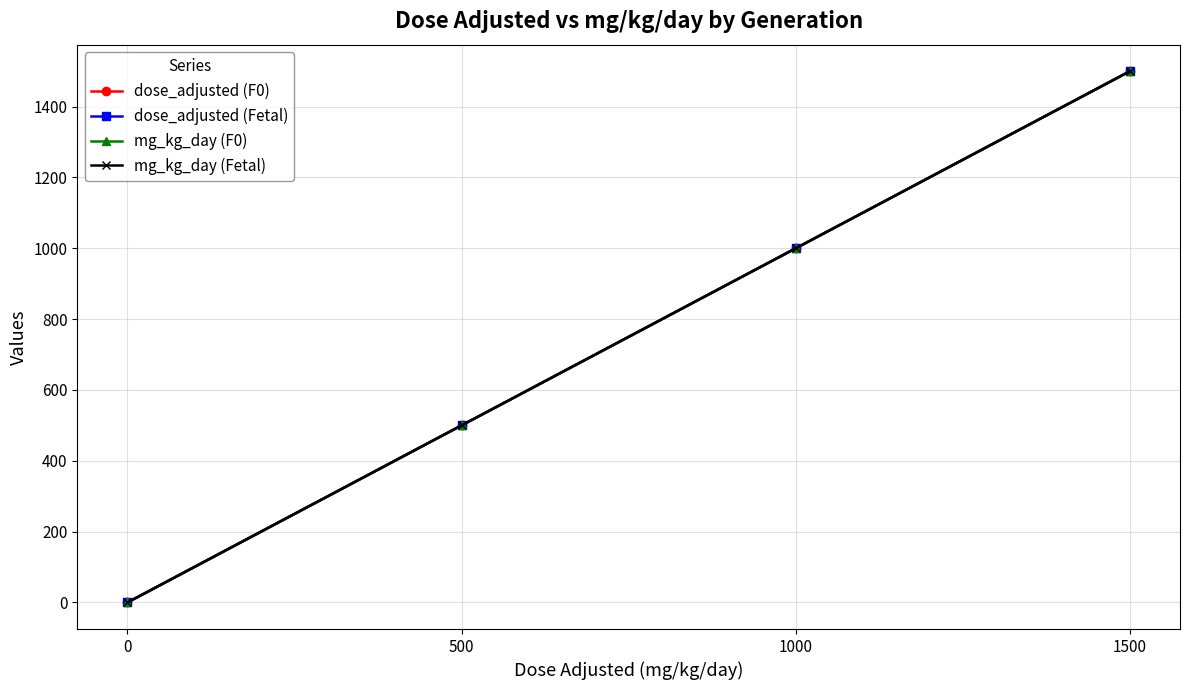

Is it true that mg_kg_day (Fetal) equals 766 at 1500?

False